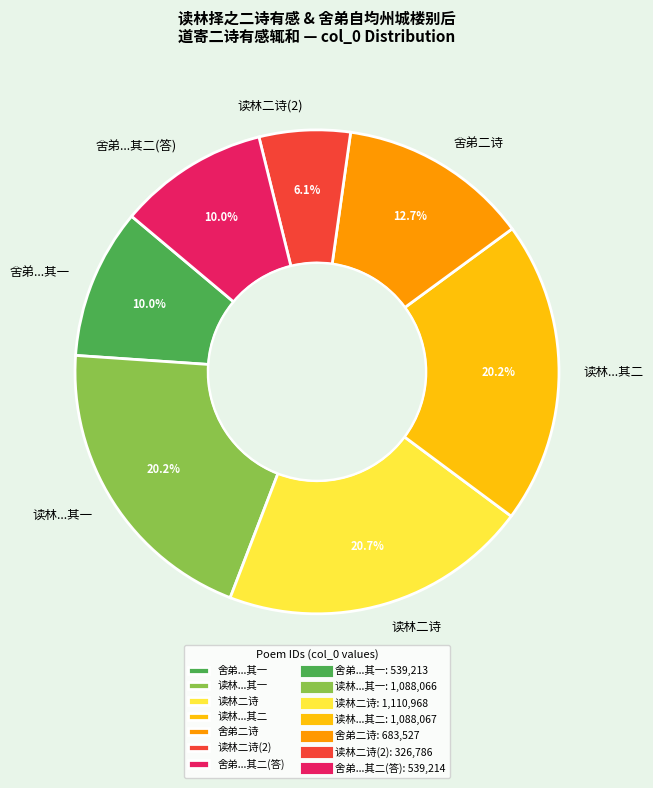

Which has a higher value, 读林...其二 or 舍弟二诗?

读林...其二